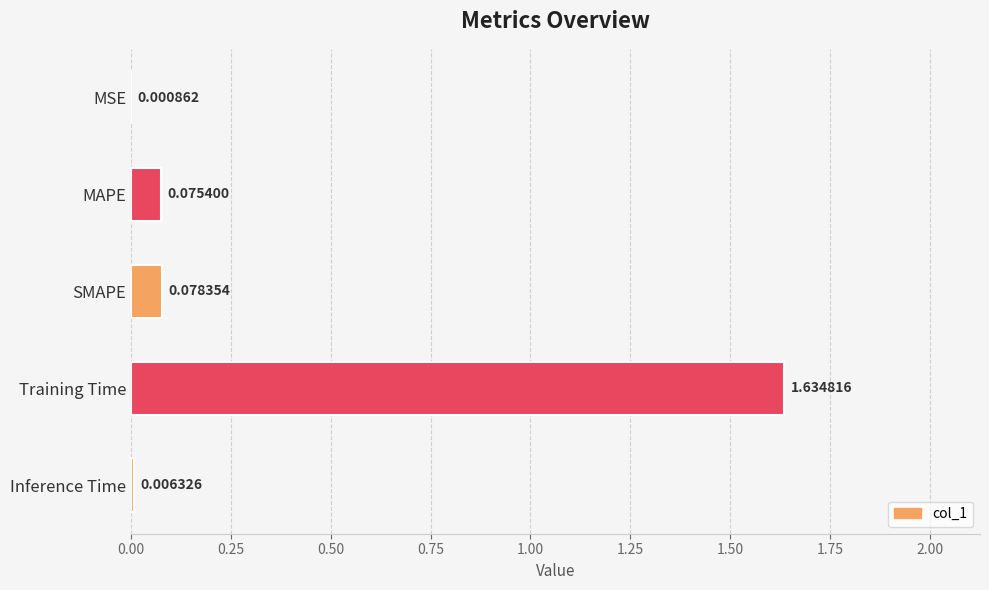

What is the sum of all values?

1.8